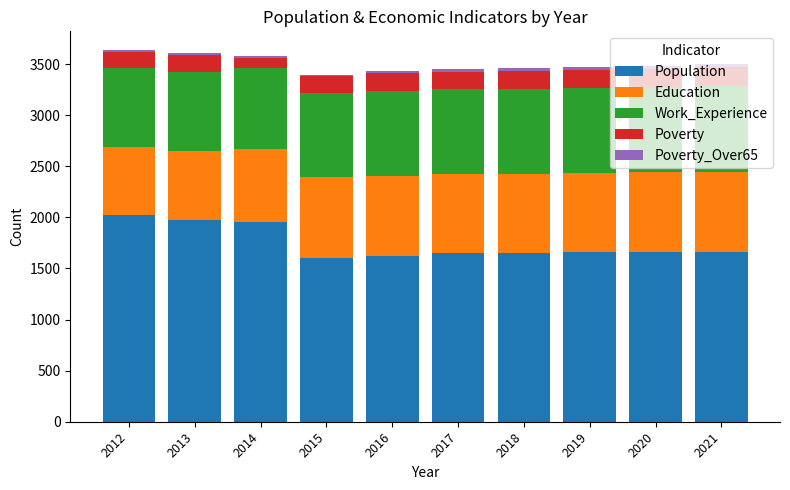

True or false: Work_Experience has a value of 285 at 2021.

False